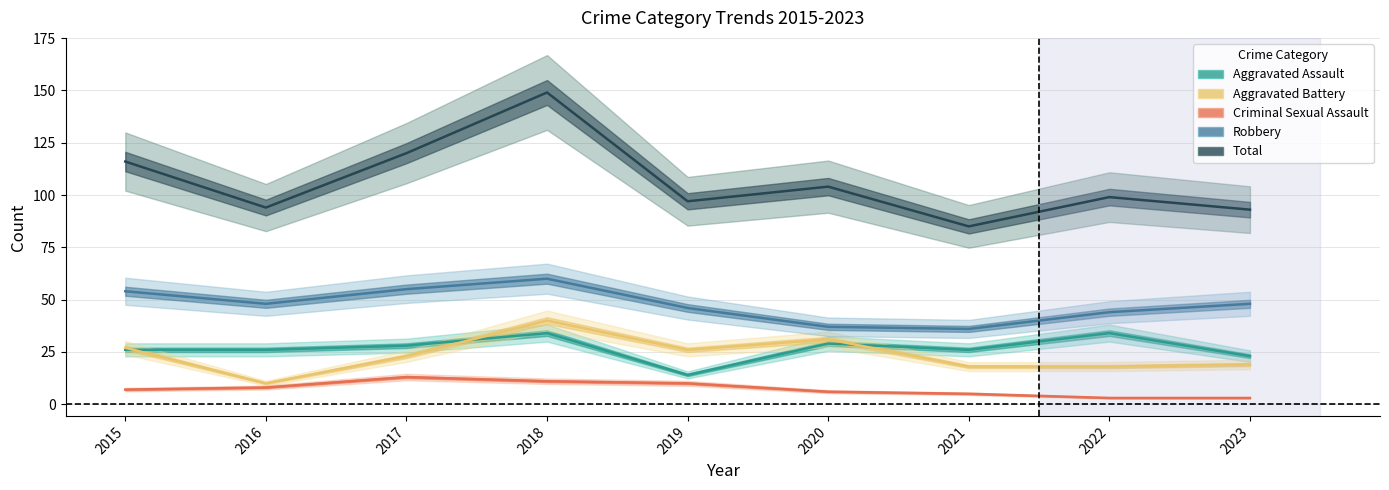

What is the average value of the Aggravated Assault series?

27